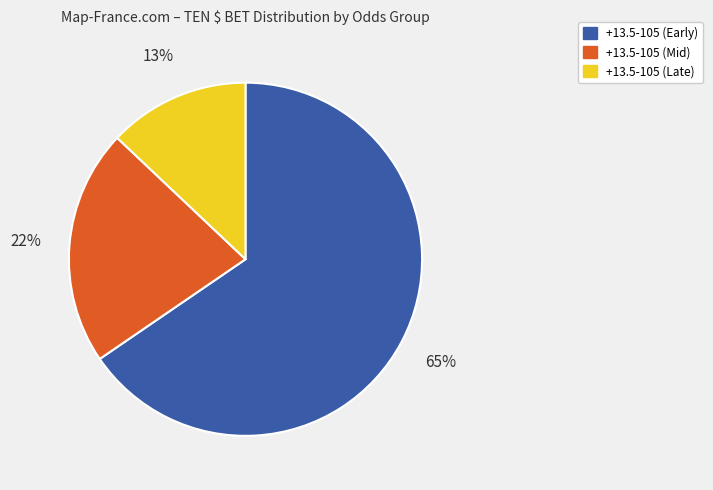

To the nearest percent, what is the average slice percentage?

33%